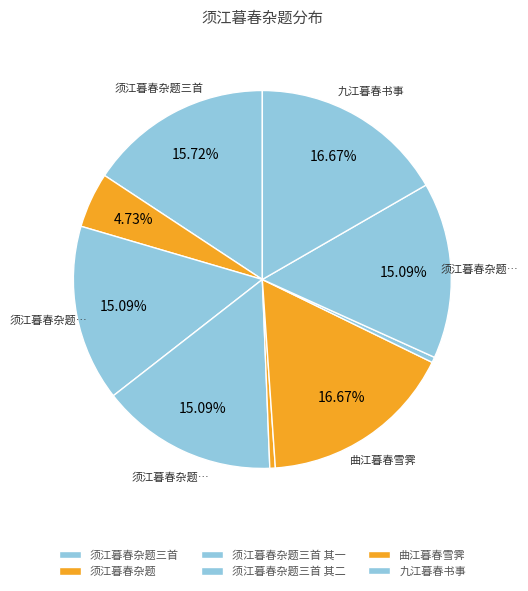

How many segments does this pie chart have?

9